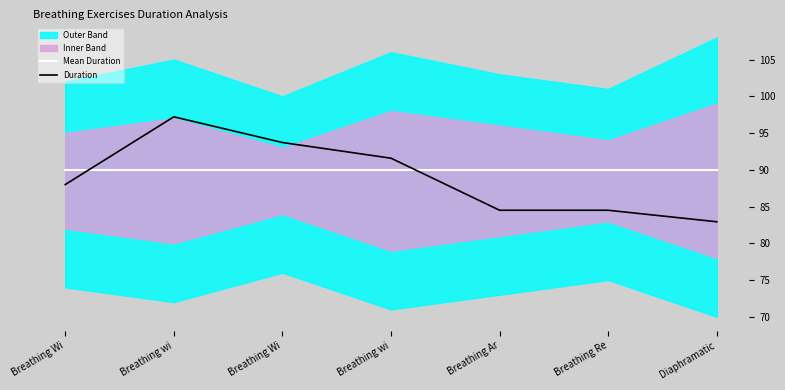

Is it true that Duration equals 82.9 at Diaphramatic?

True